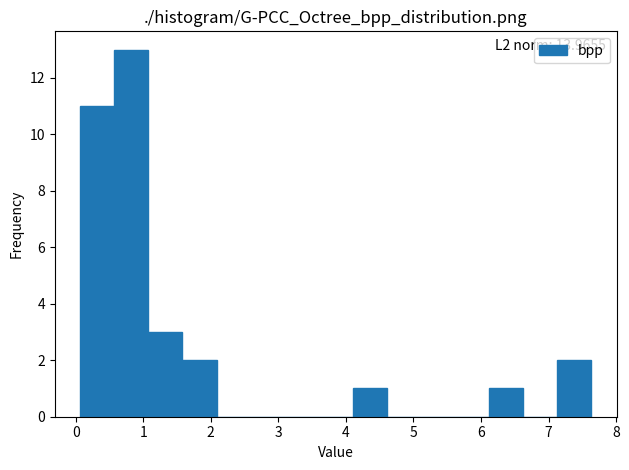

Which range on the x-axis has the tallest bar?

0.6 to 1.1